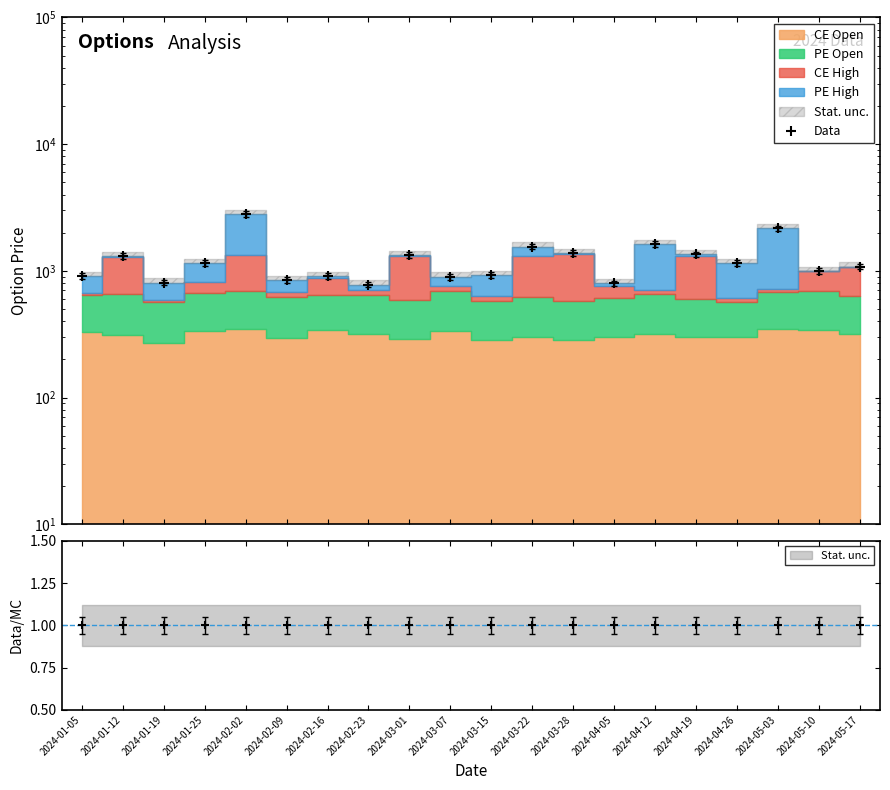

What is the minimum value shown in the chart?

777.8